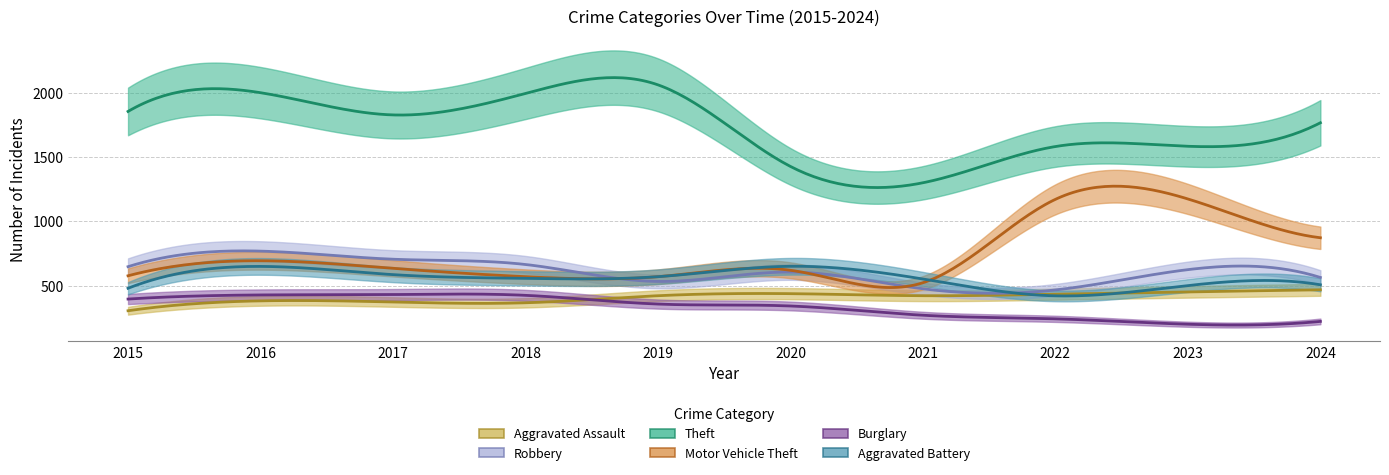

True or false: Aggravated Assault has more than 2 interior local peaks.

False